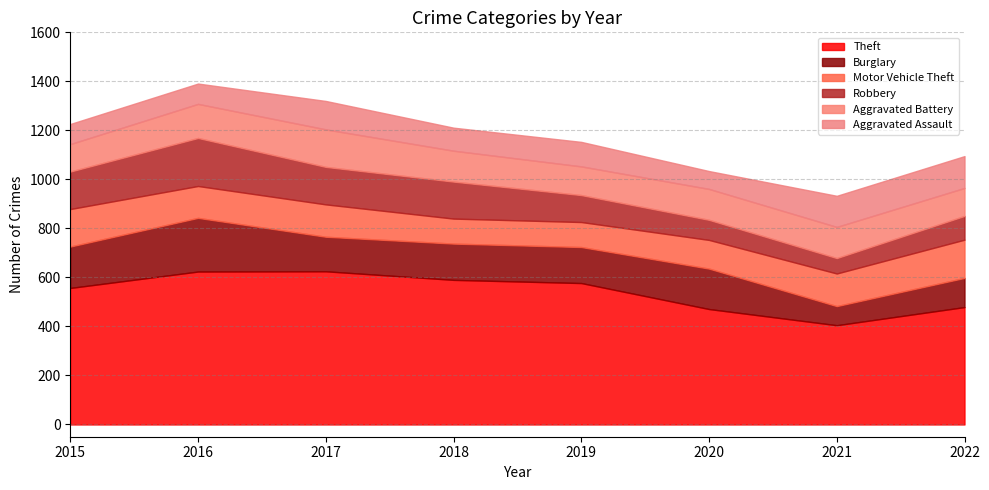

What is the difference between the maximum and minimum values in the Theft series?

220